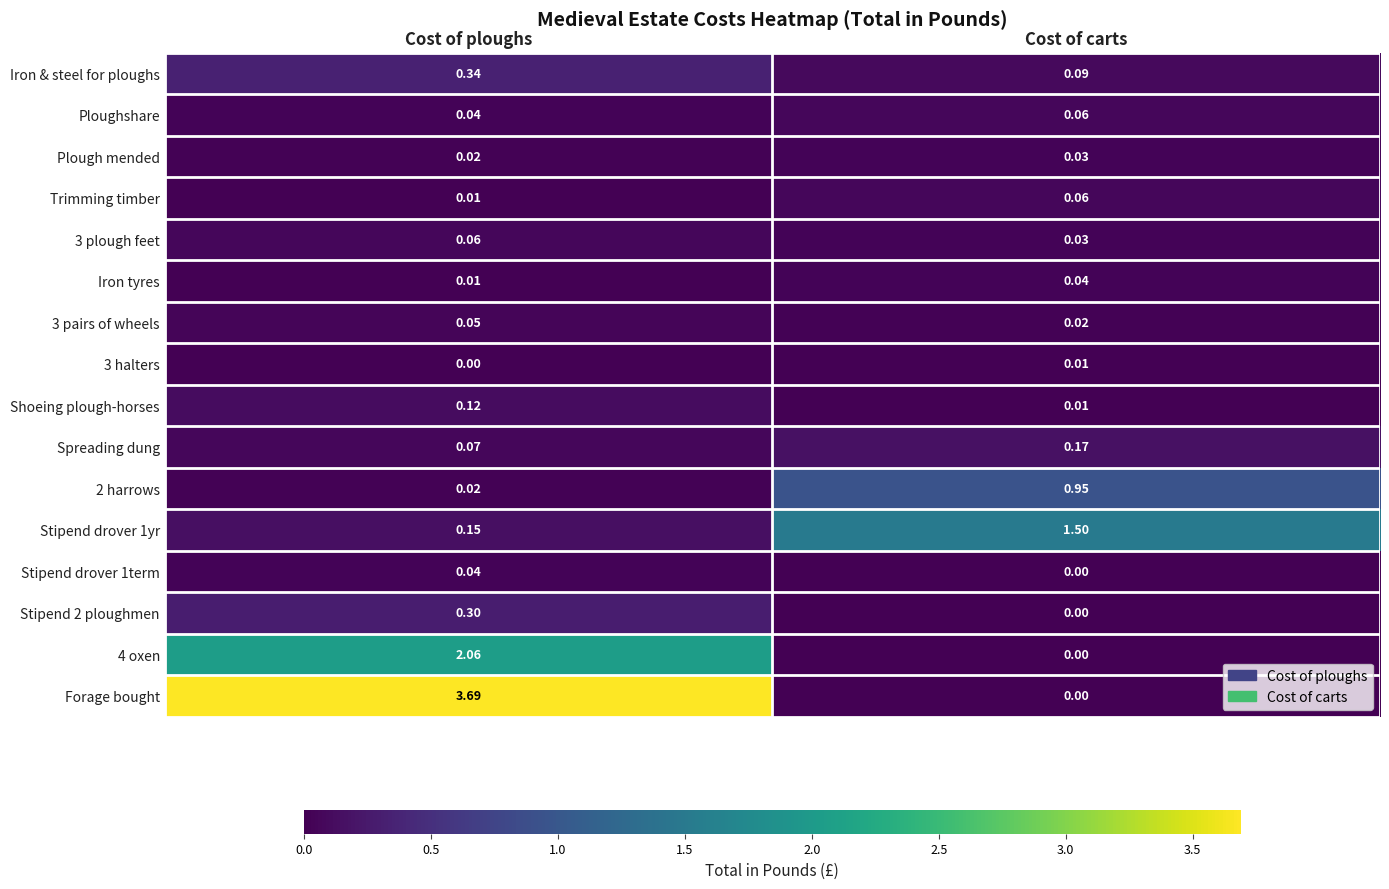

Where does the 4 oxen series first go above 2?

Cost of ploughs